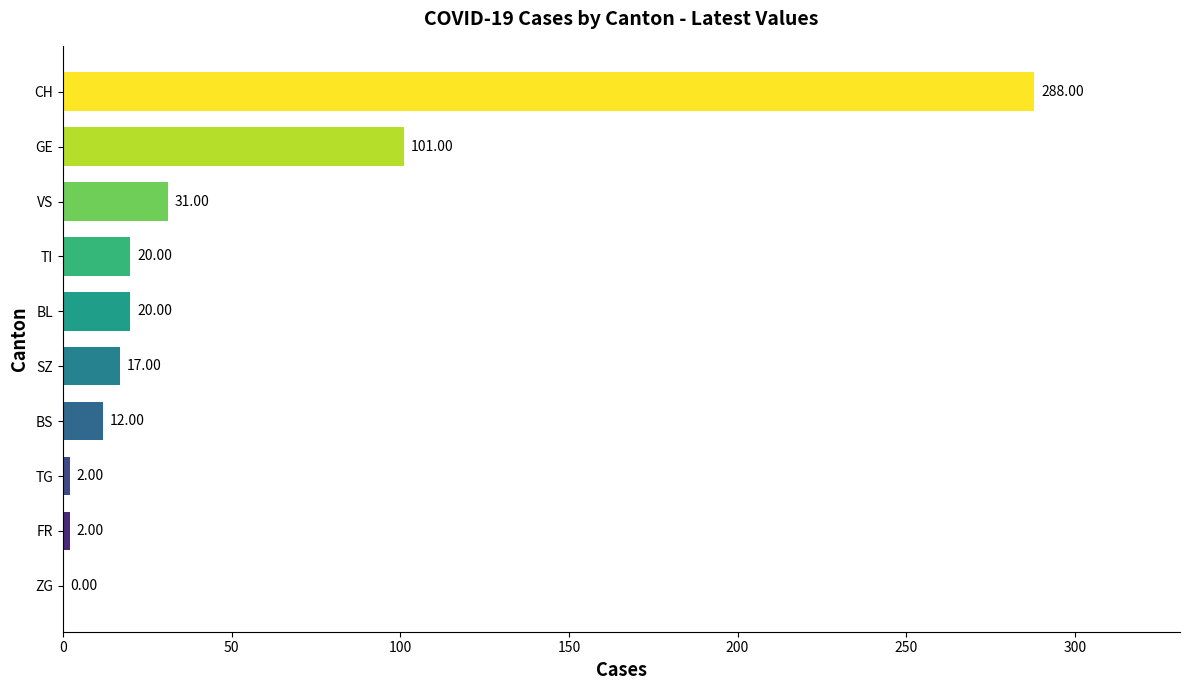

At which category does the chart reach its peak across all series?

CH